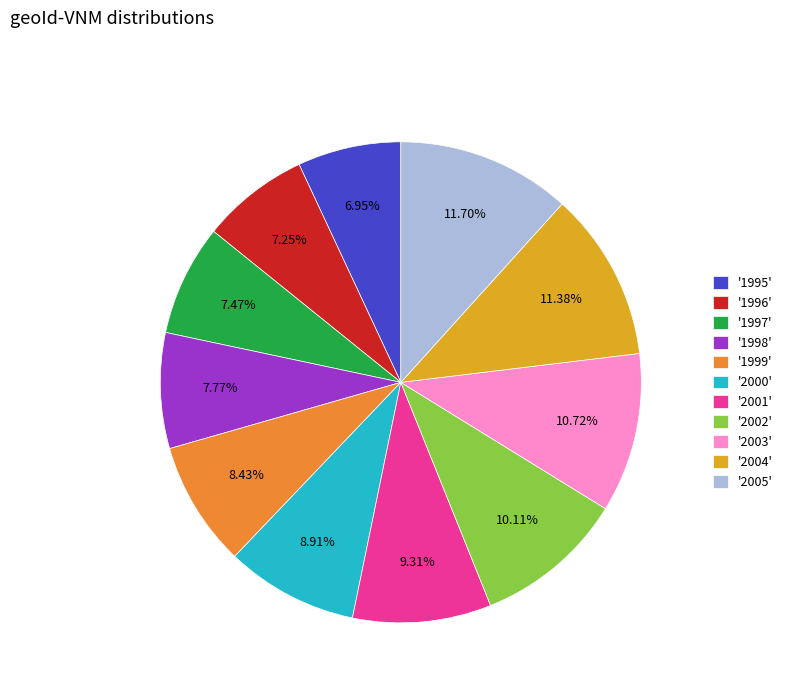

Combined, do '2002' and '2004' account for over 50%?

No